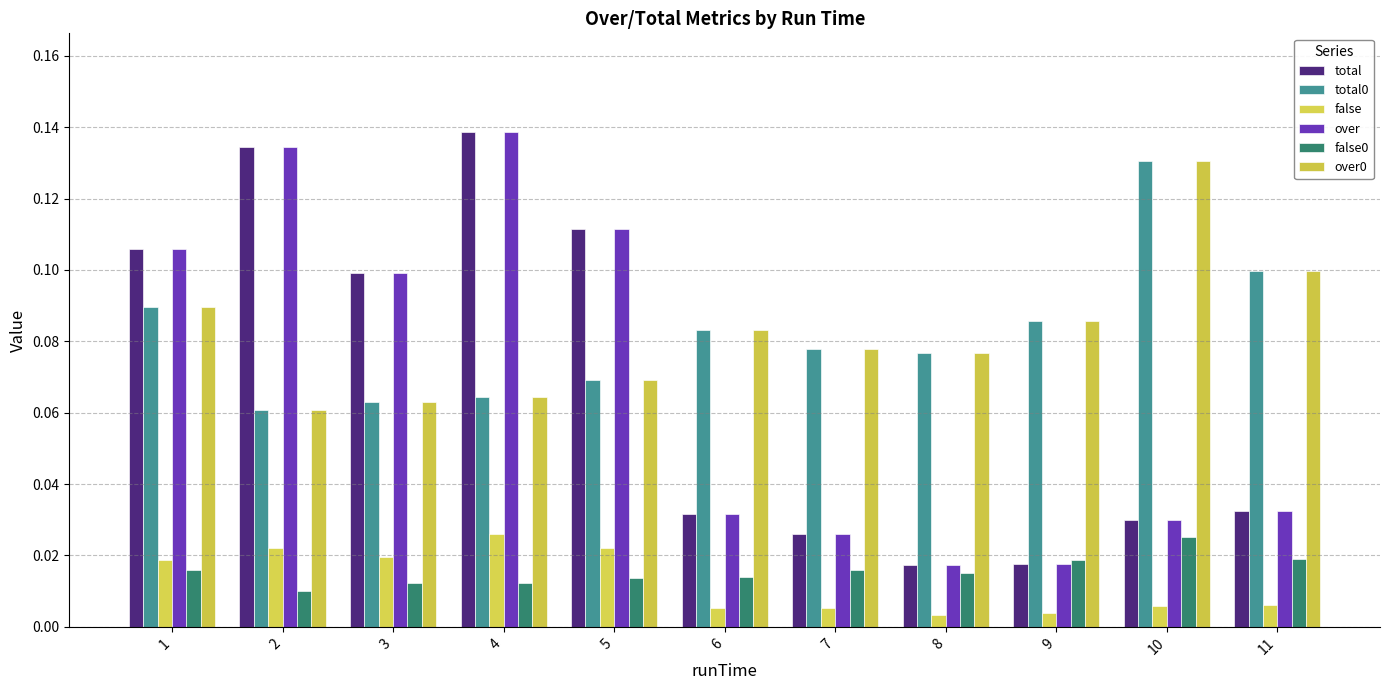

At 4, list the series in order from largest to smallest.

total, over, total0, over0, false, false0